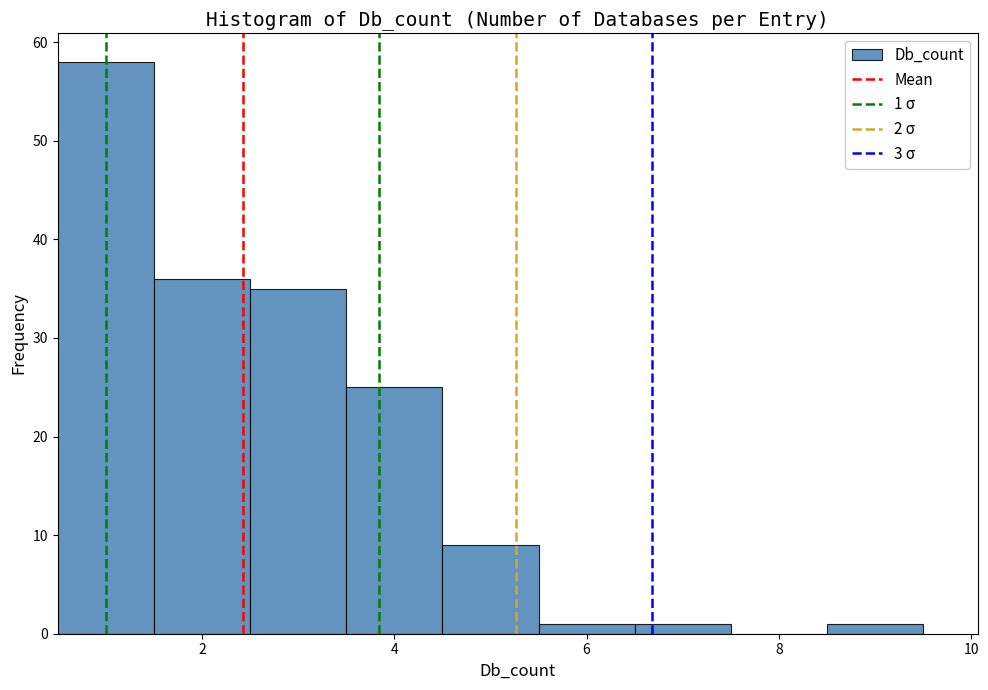

Which range on the x-axis has the tallest bar?

0.5 to 1.5